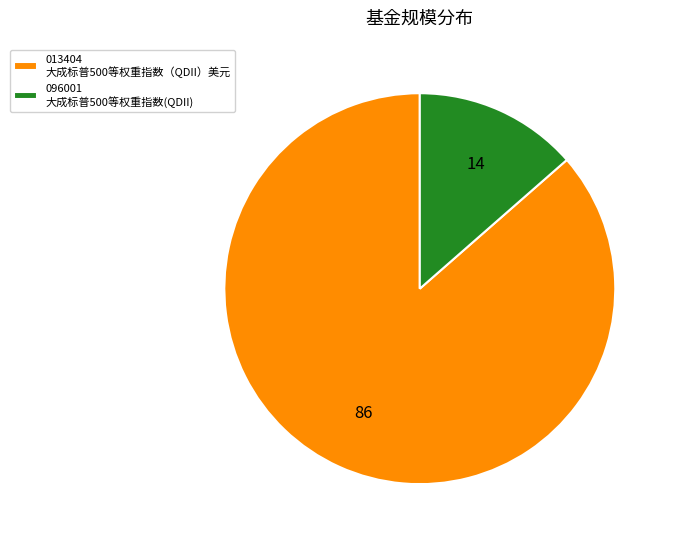

Does any single category account for the majority?

Yes